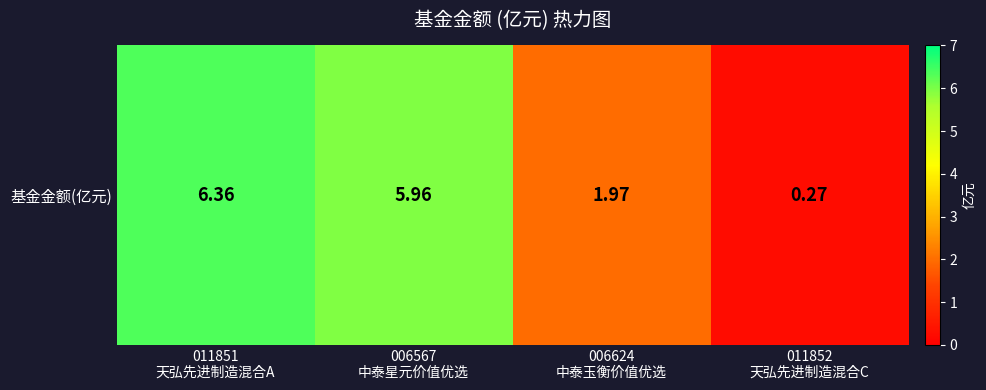

How many values exceed 5?

2